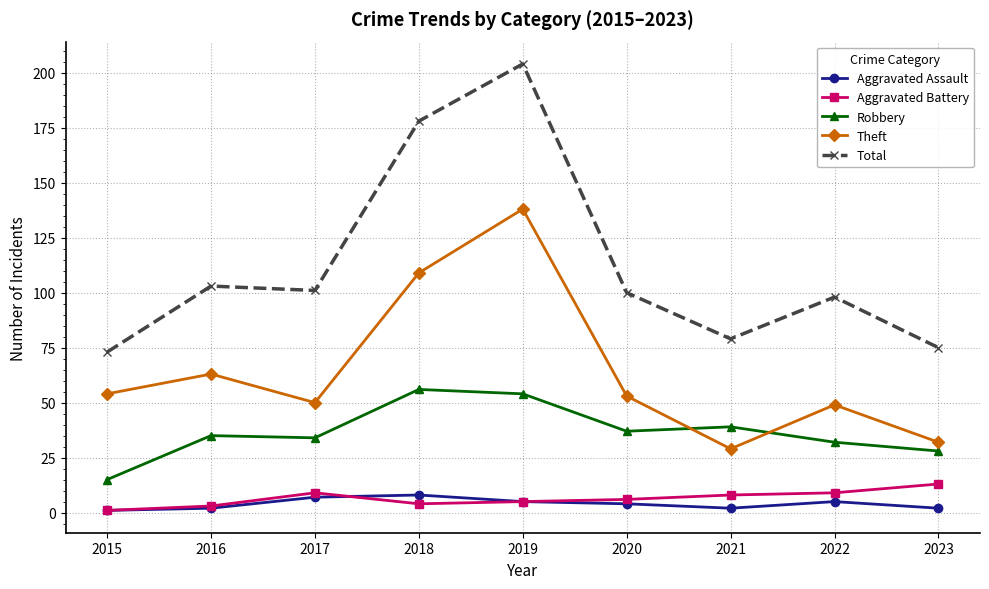

Which category has the highest value across all series?

2019